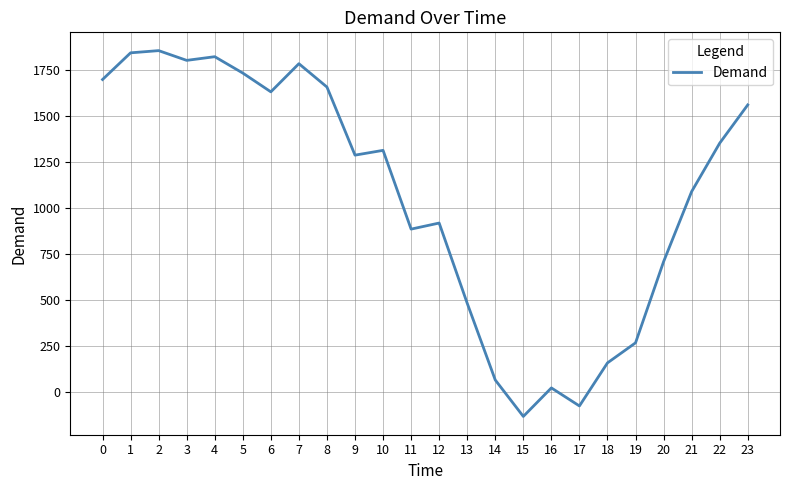

Reading left to right, what are all the values shown in this chart?

0=1700	1=1845	2=1857	3=1804	4=1824	5=1735	6=1633	7=1786	8=1659	9=1289	10=1315	11=887	12=920	13=484	14=67	15=-131	16=24	17=-74	18=160	19=269	20=710	21=1091	22=1354	23=1562